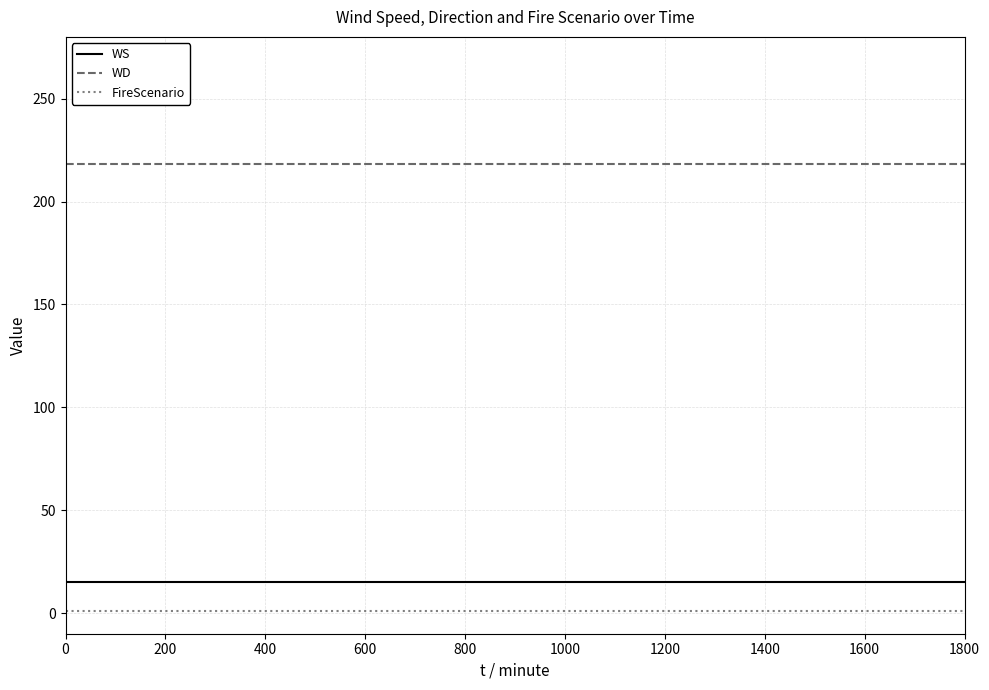

What is the highest value of the WD series?

218